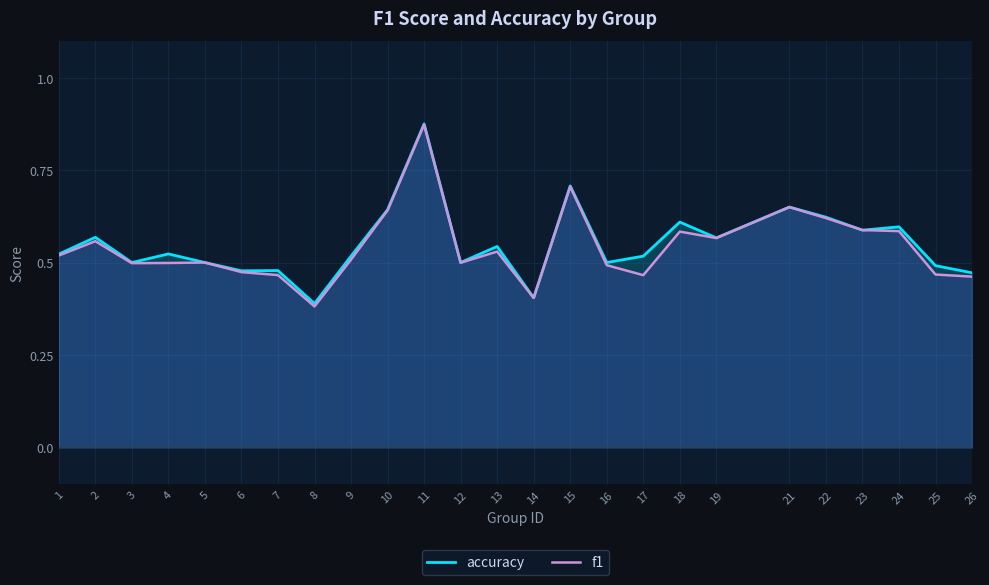

List the series in order of their peak value, highest first.

accuracy, f1